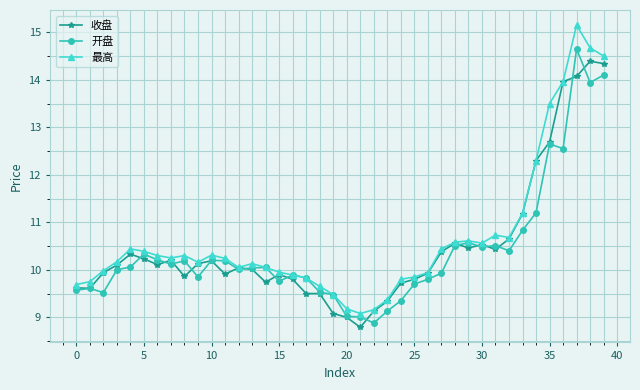

True or false: 收盘 has more than 2 points higher than both neighbors.

True